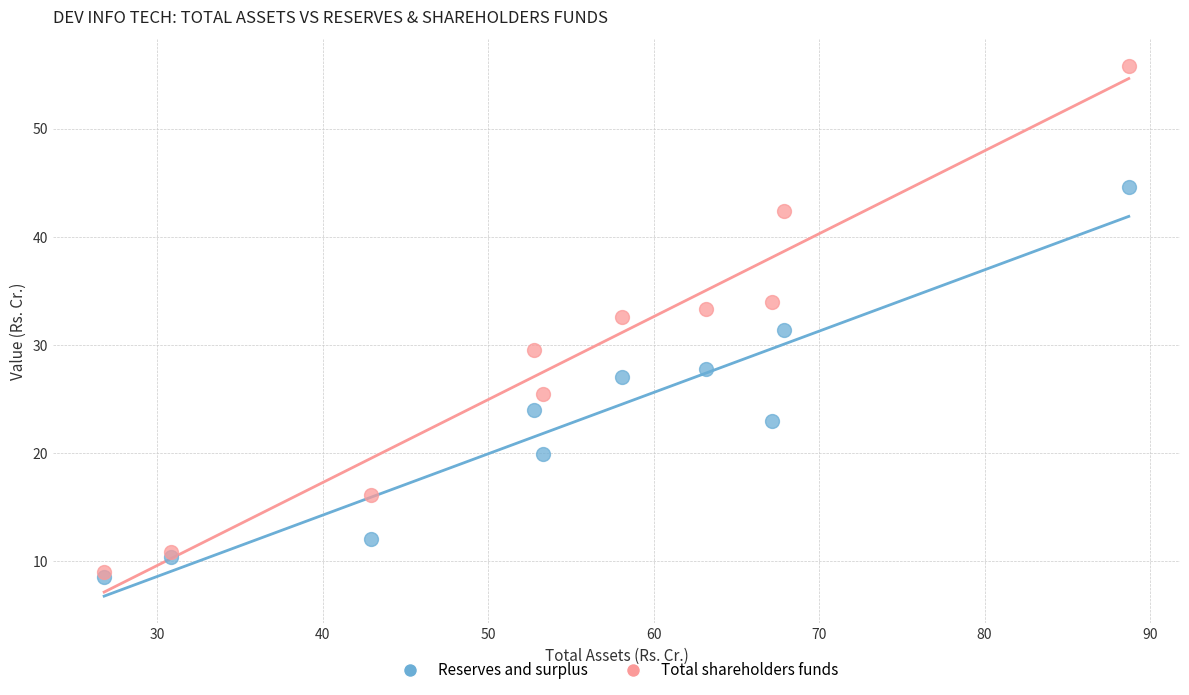

Which series contains the highest Y value?

Total shareholders funds